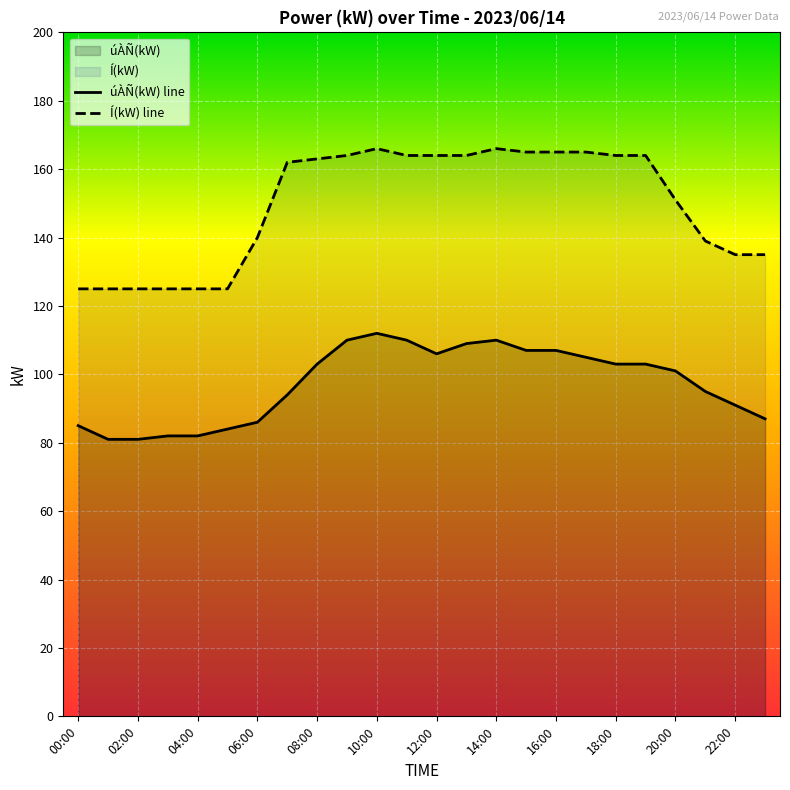

What is the sum of the úÀÑ(kW) values at 19:00 and 04:00?

185